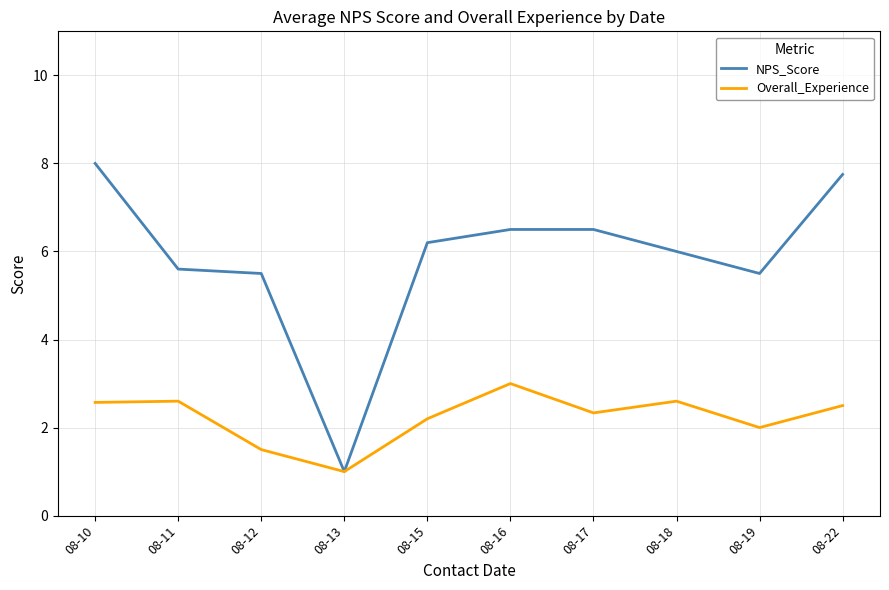

What is the total value across all series at 08-16?

9.5